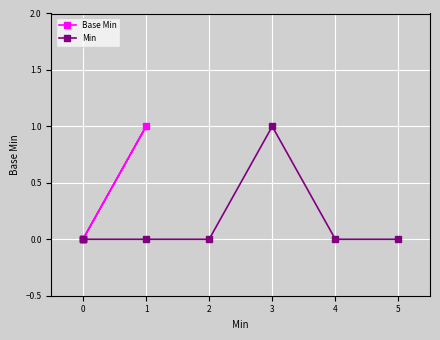

Is it true that Min equals 0 at 0?

True